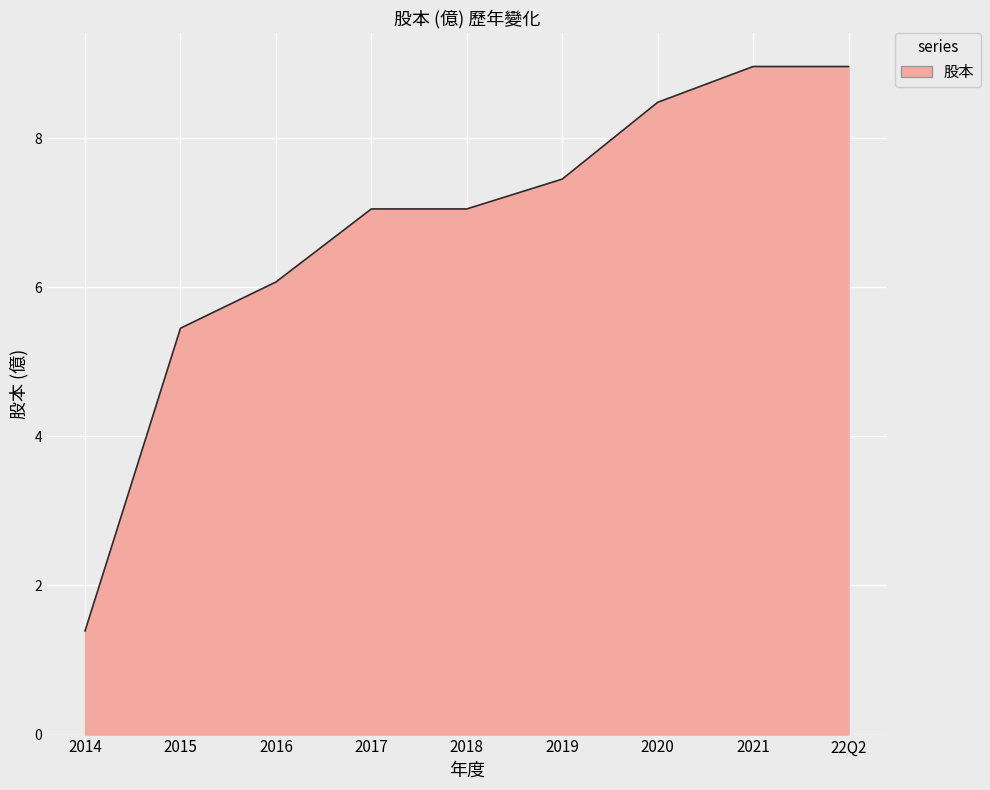

Which label corresponds to the smallest value in the chart?

2014